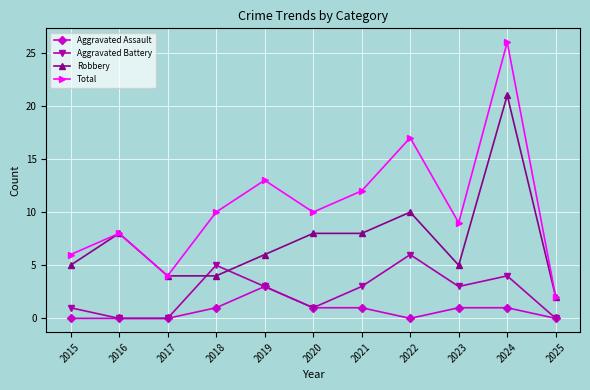

At 2018, list the series in order from largest to smallest.

Total, Aggravated Battery, Robbery, Aggravated Assault